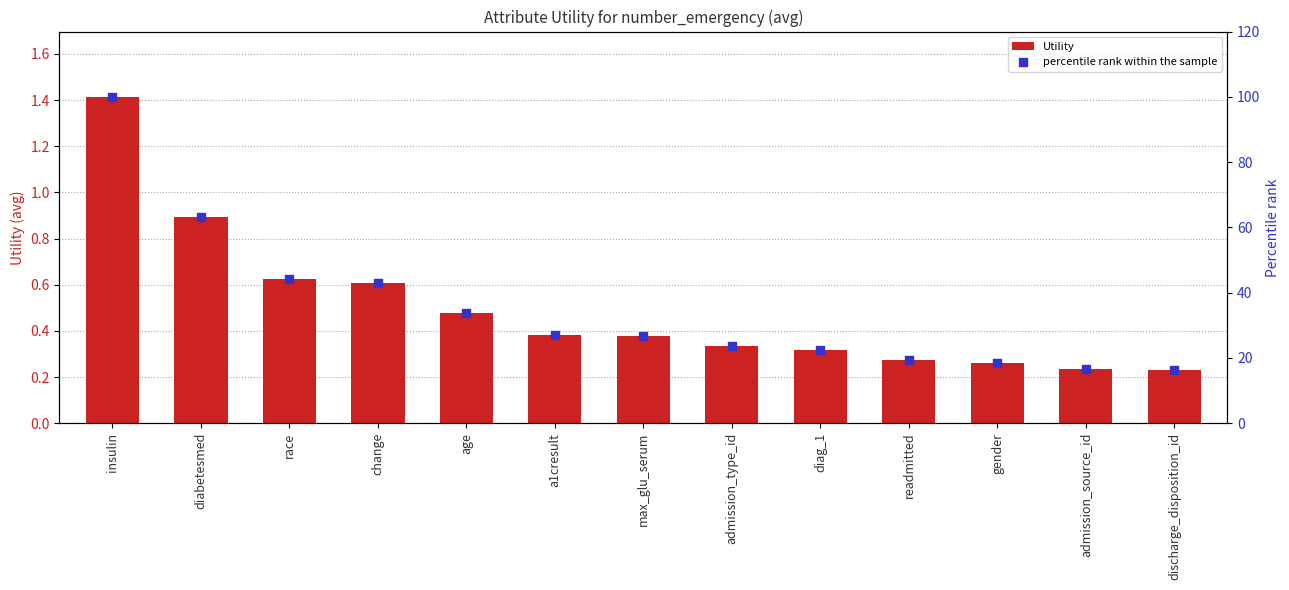

Which series reaches the maximum Y coordinate?

percentile rank within the sample